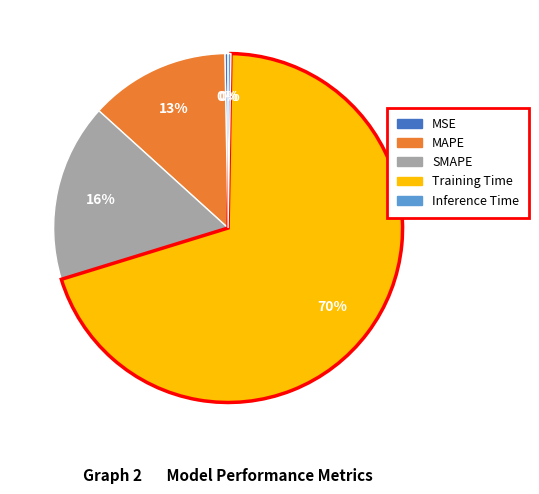

The SMAPE slice represents 8% of the pie. True or false?

False